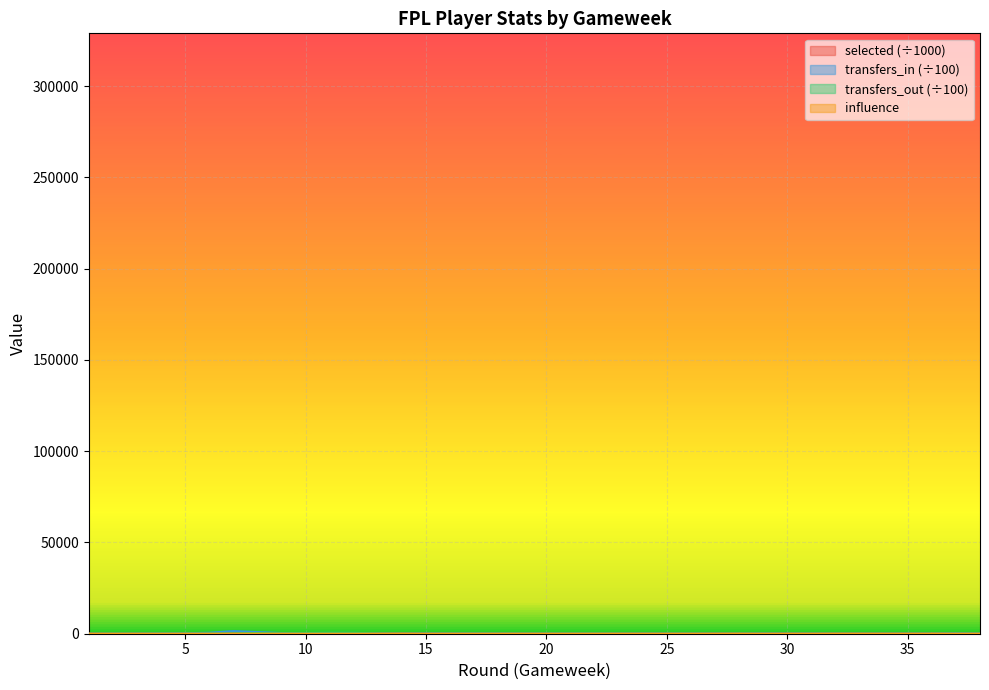

Is the value of transfers_in at 30 greater than the value of transfers_out at 5?

No